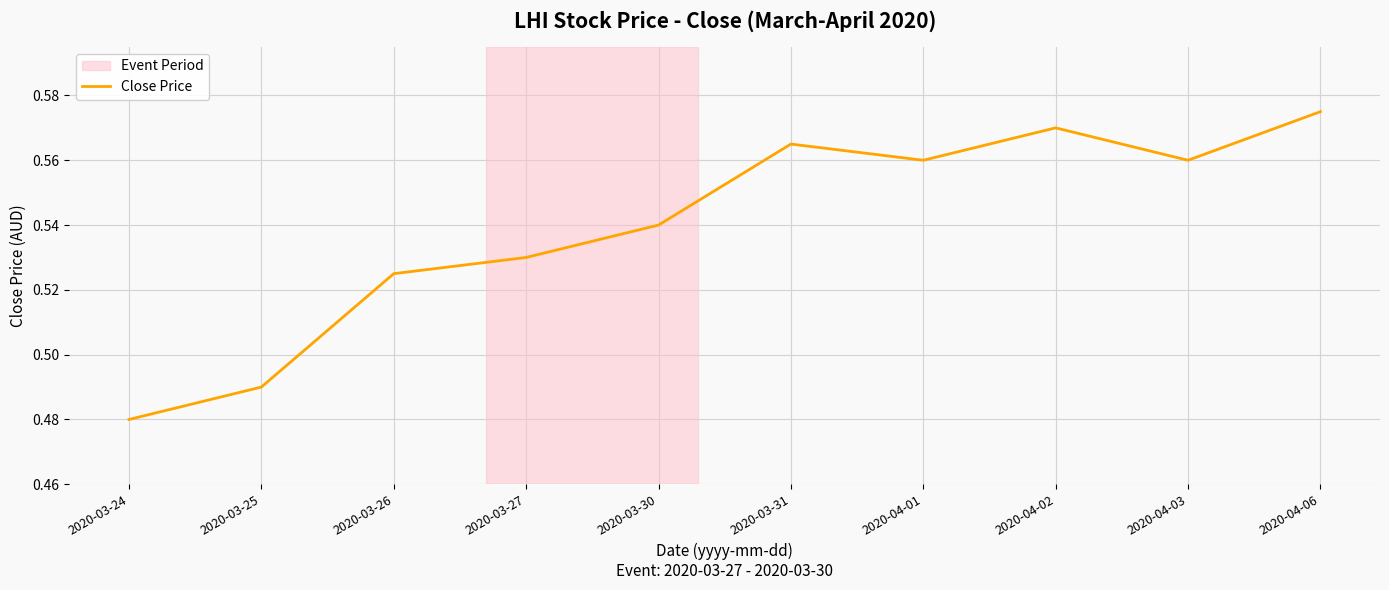

Where is the data nearest to the value 0?

2020-03-24